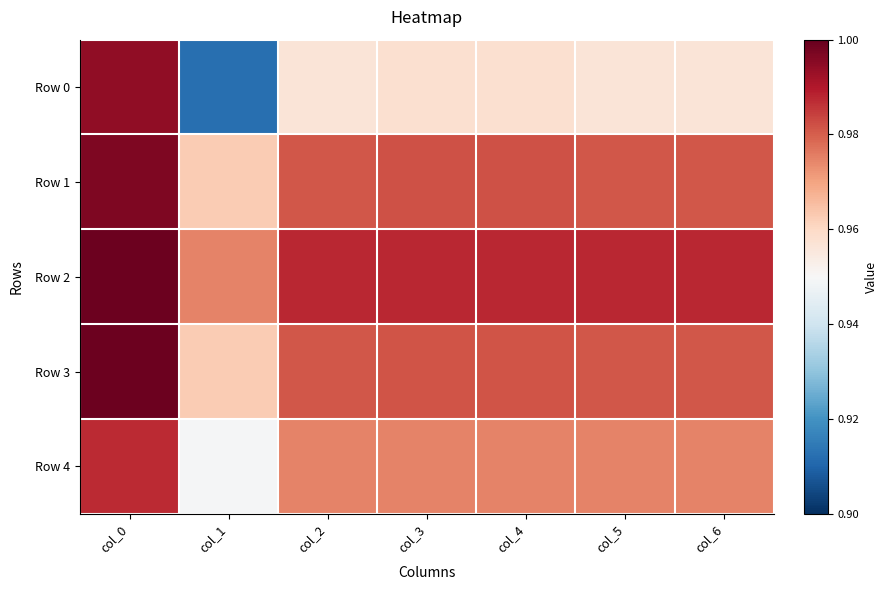

Between col_2 and col_5, which is larger?

col_2